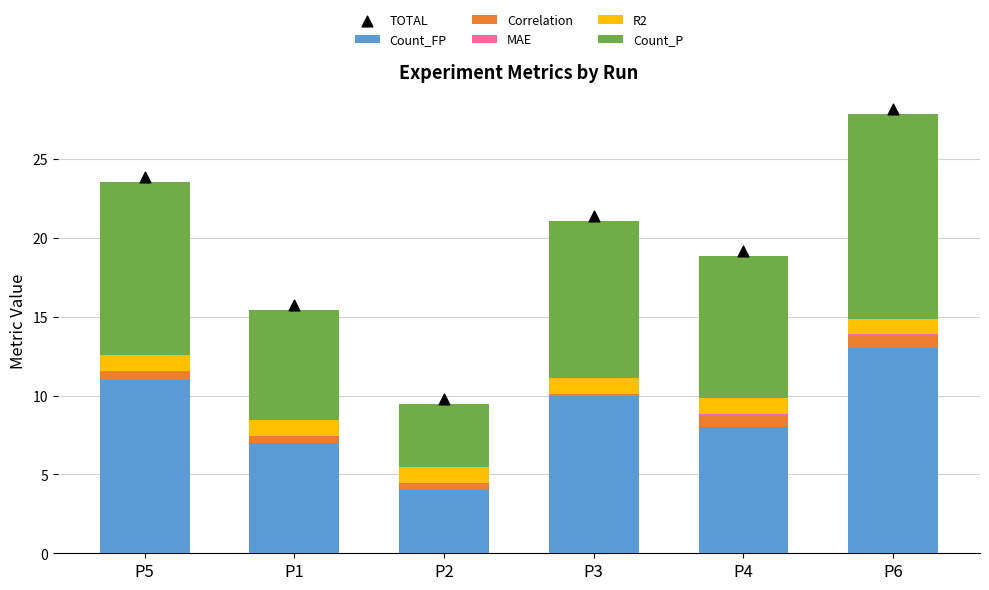

Which series has the largest Y range (max minus min)?

TOTAL